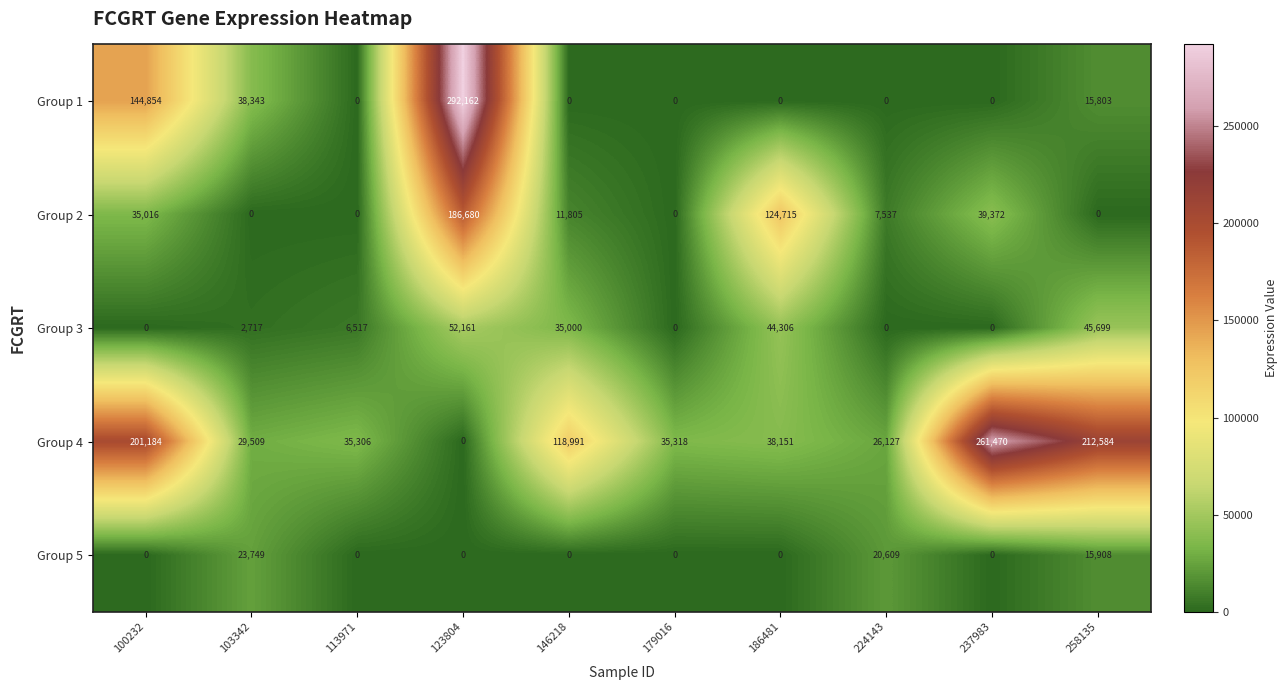

The value of Group 4 at 146218 is 207848. True or false?

False